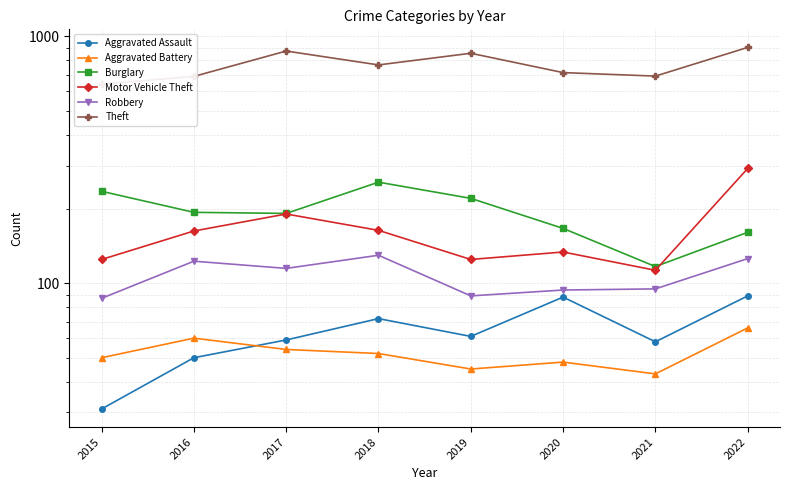

The Burglary series shows 65 at 2022. True or false?

False